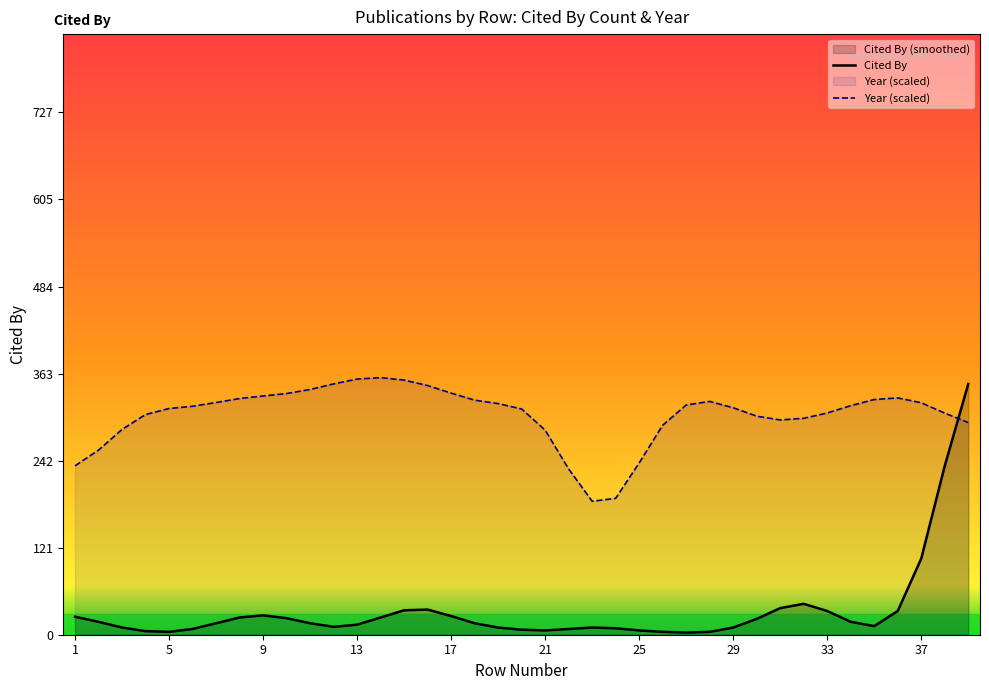

How many series are shown in this chart?

2